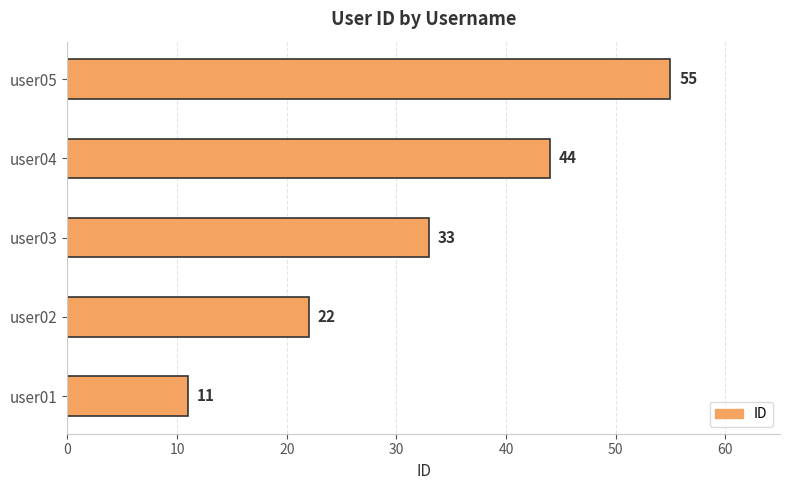

Where is the data nearest to the value 33?

user03